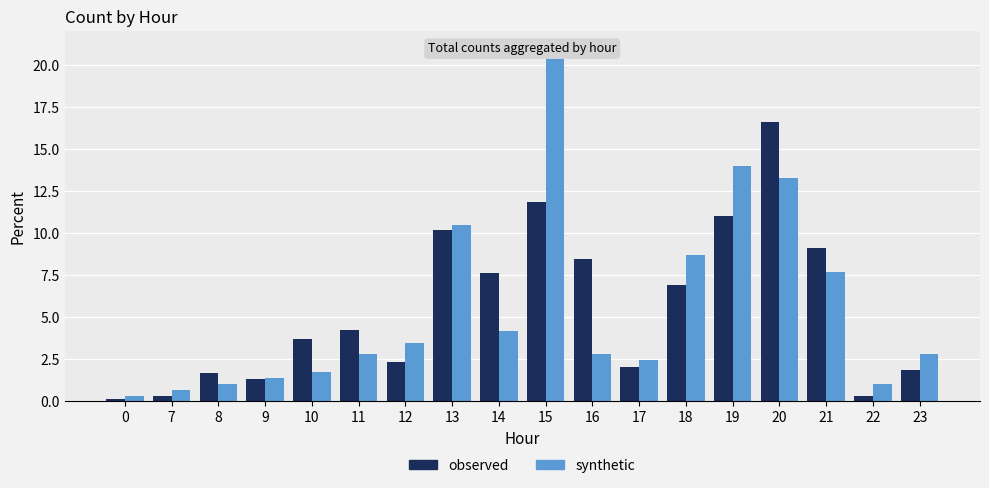

Which series has the largest total across all categories?

observed